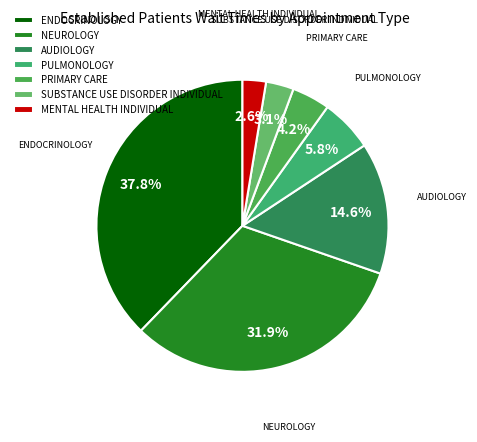

To the nearest percent, what percentage of the pie is PRIMARY CARE?

4%